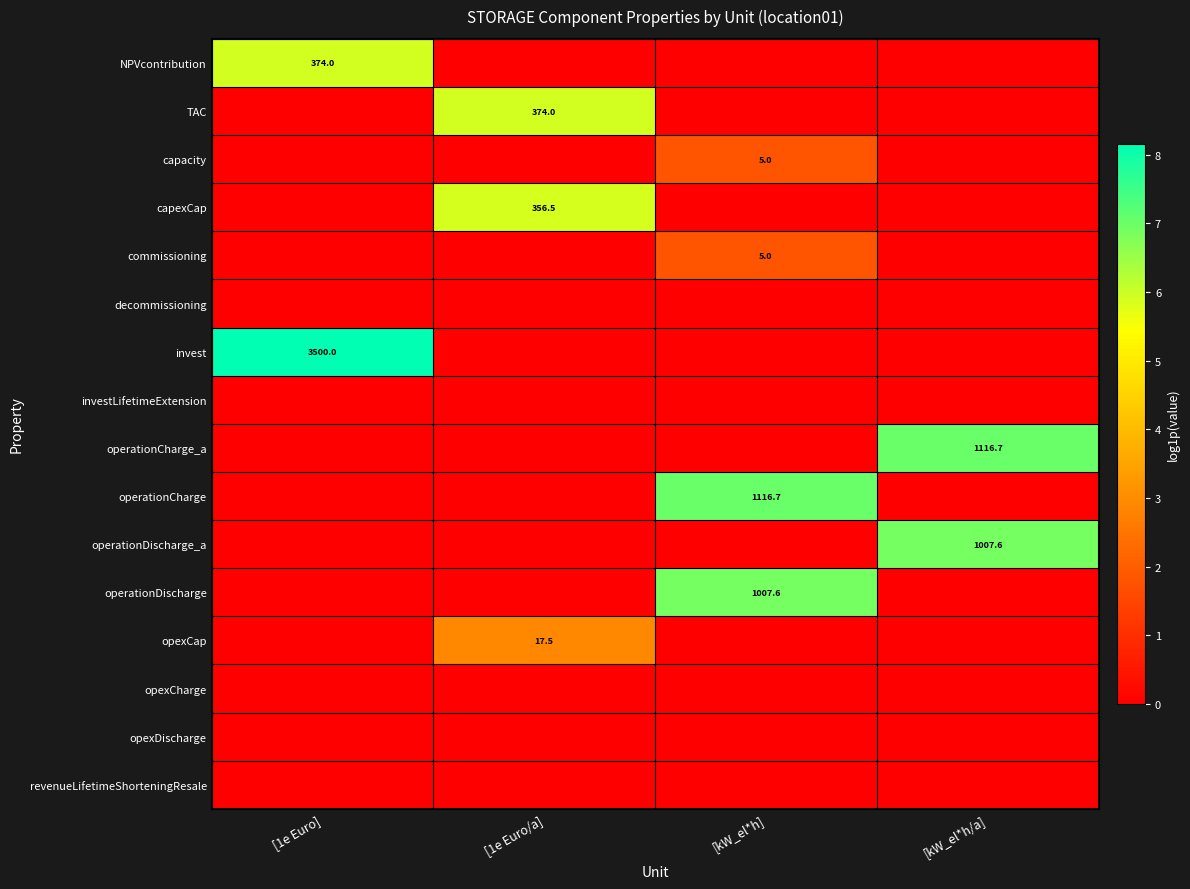

What is the spread (max minus min) of values at [1e Euro/a]?

5.9